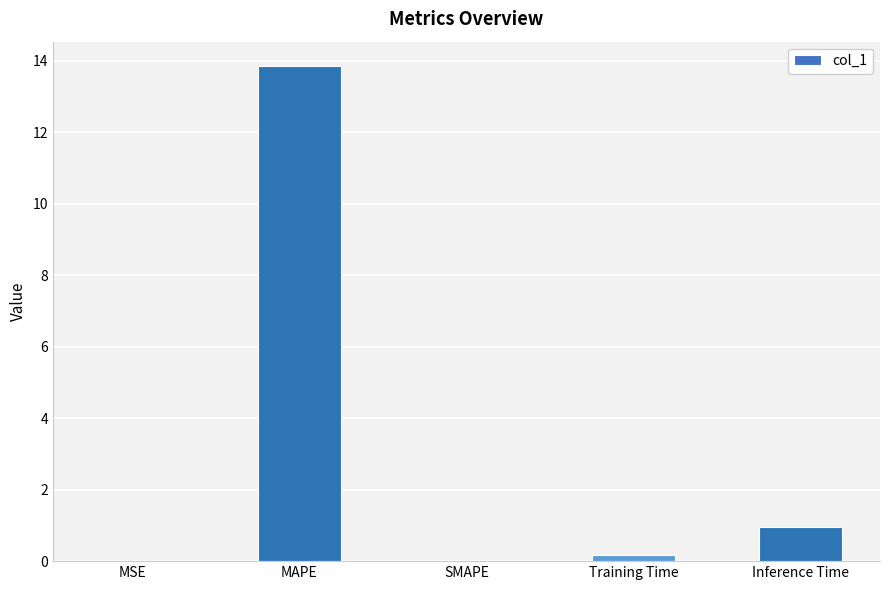

Which has a higher value, Training Time or MAPE?

MAPE